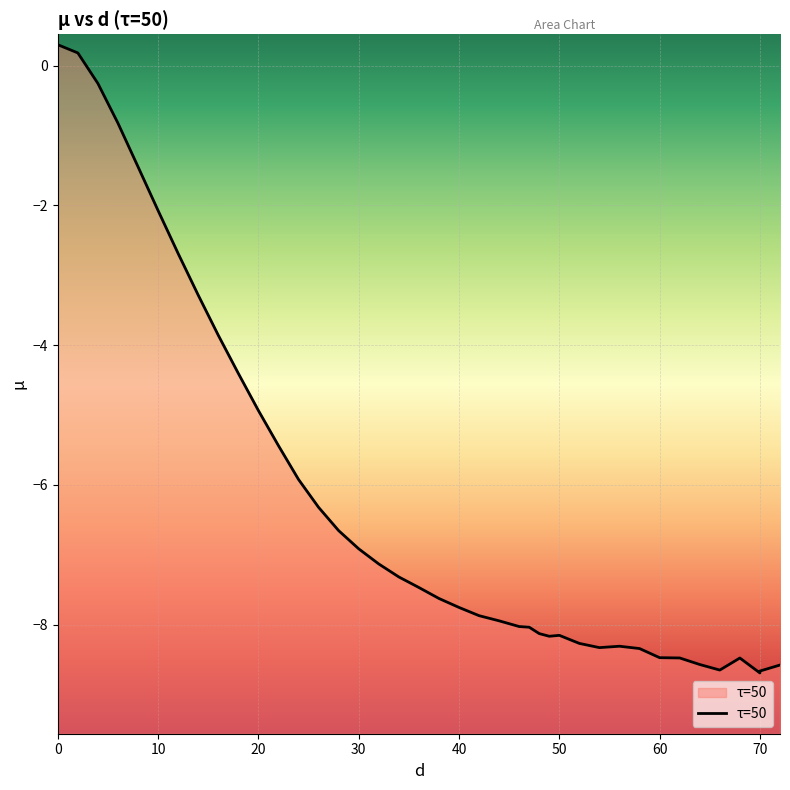

What is the greatest value displayed?

0.3